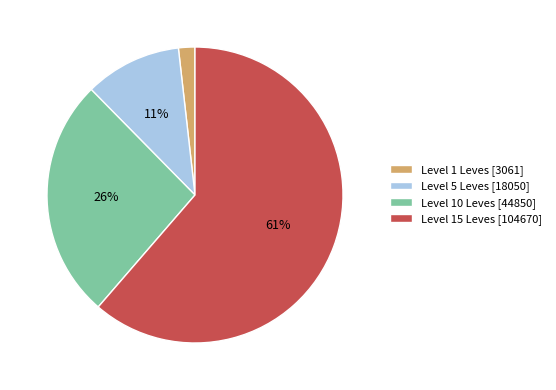

Combined, do Level 10 Leves [44850] and Level 1 Leves [3061] account for over 50%?

No